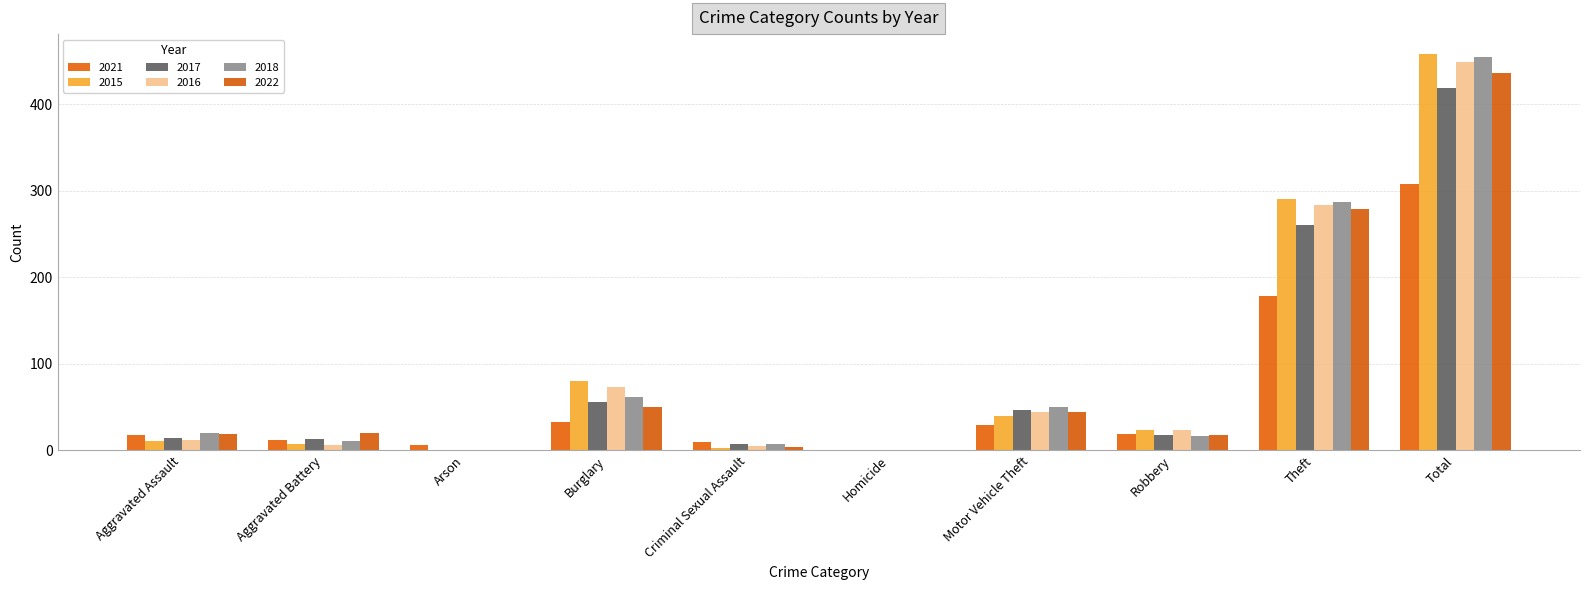

What is the difference between the 2016 values at Arson and Aggravated Battery?

6